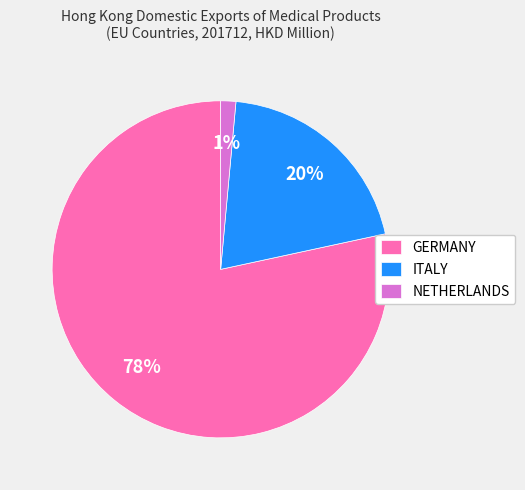

How many slices are in this pie chart?

3